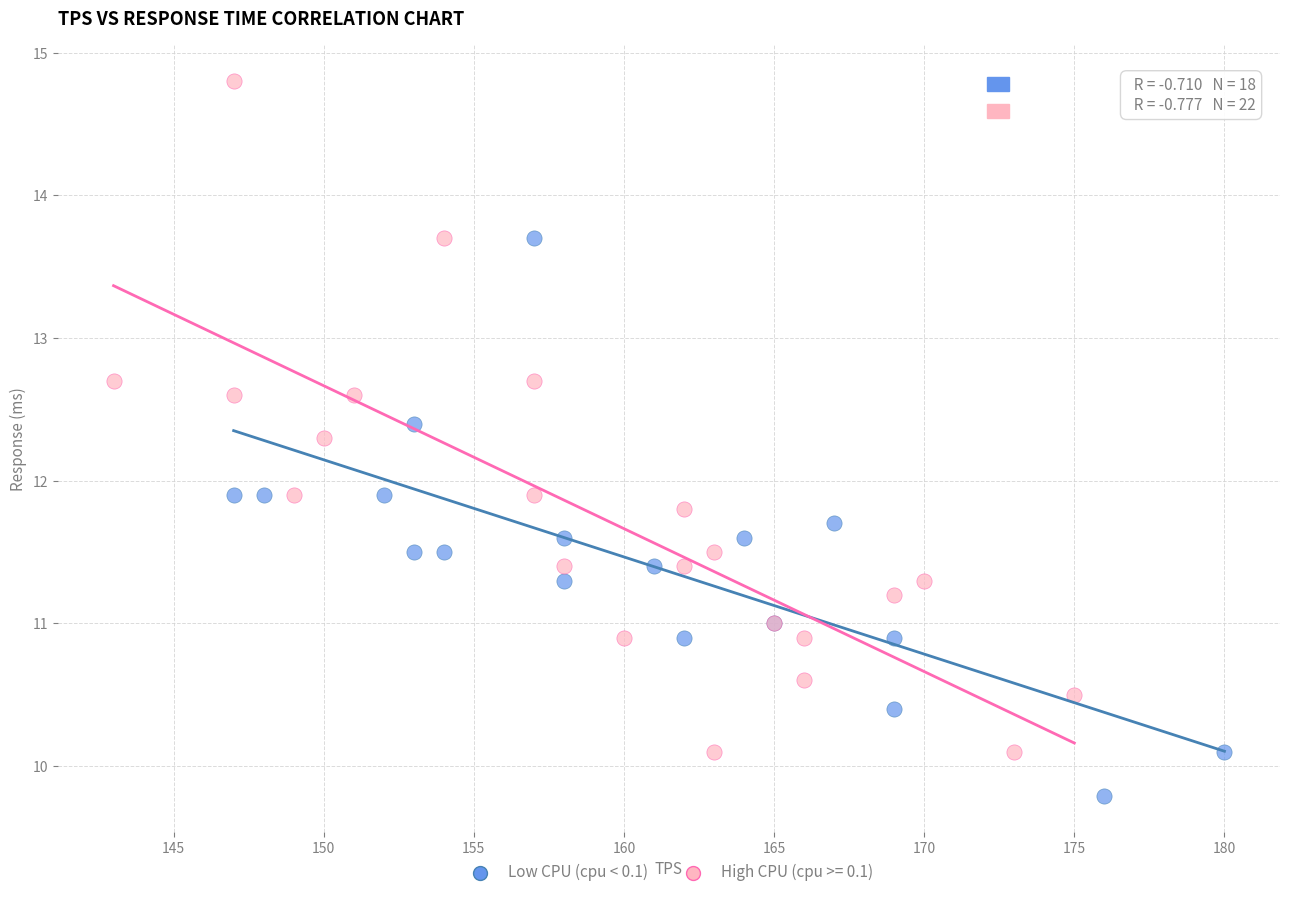

Which series reaches the maximum Y coordinate?

High CPU (cpu >= 0.1)